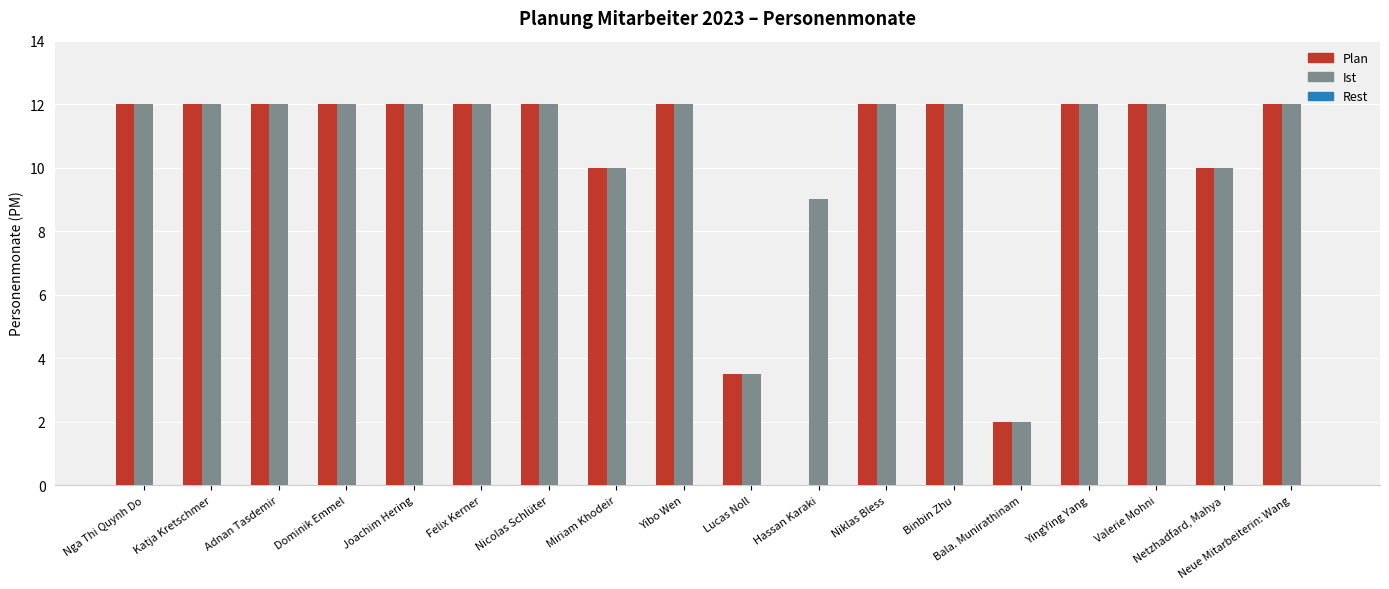

True or false: Plan has a value of 10.0 at Netzhadfard, Mahya.

True